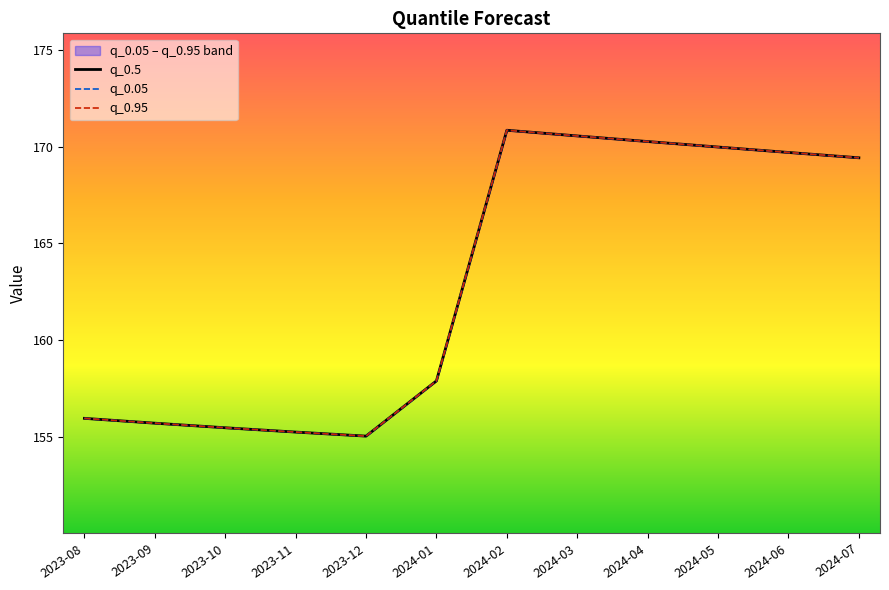

What is the sum of the q_0.5 values at 2024-05 and 2024-01?

327.9